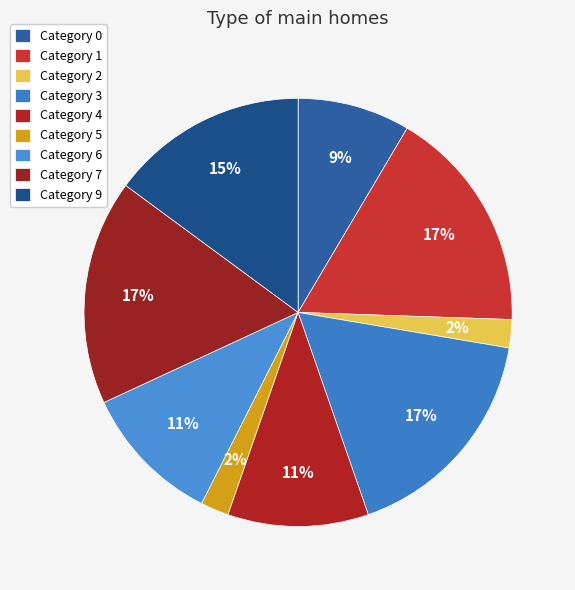

Count the number of slices in the pie.

9